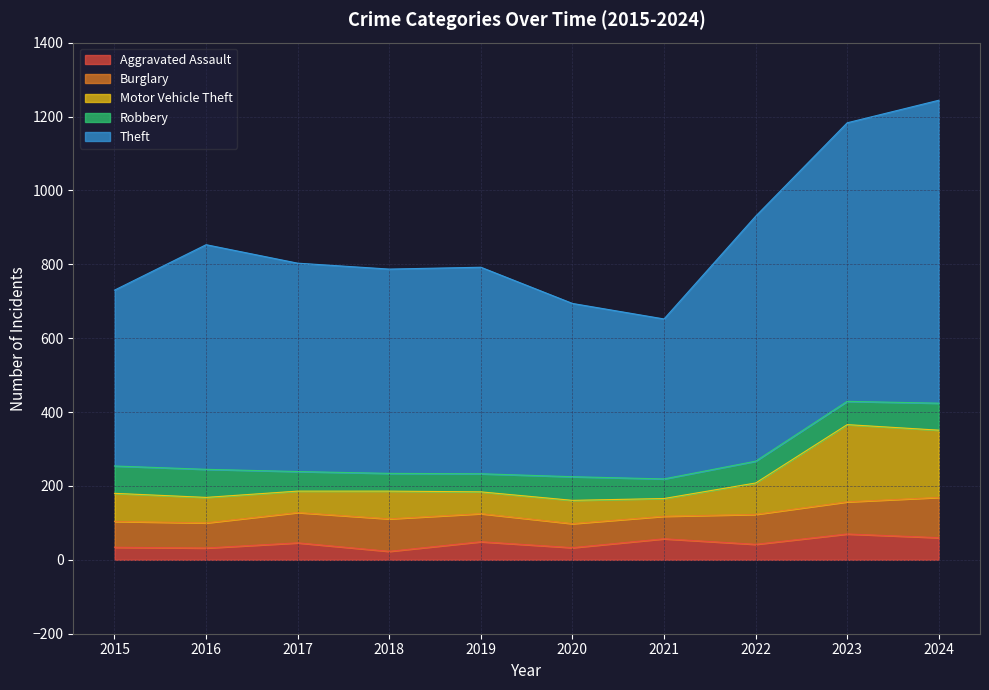

What is the difference between the highest and lowest values at 2017?

757